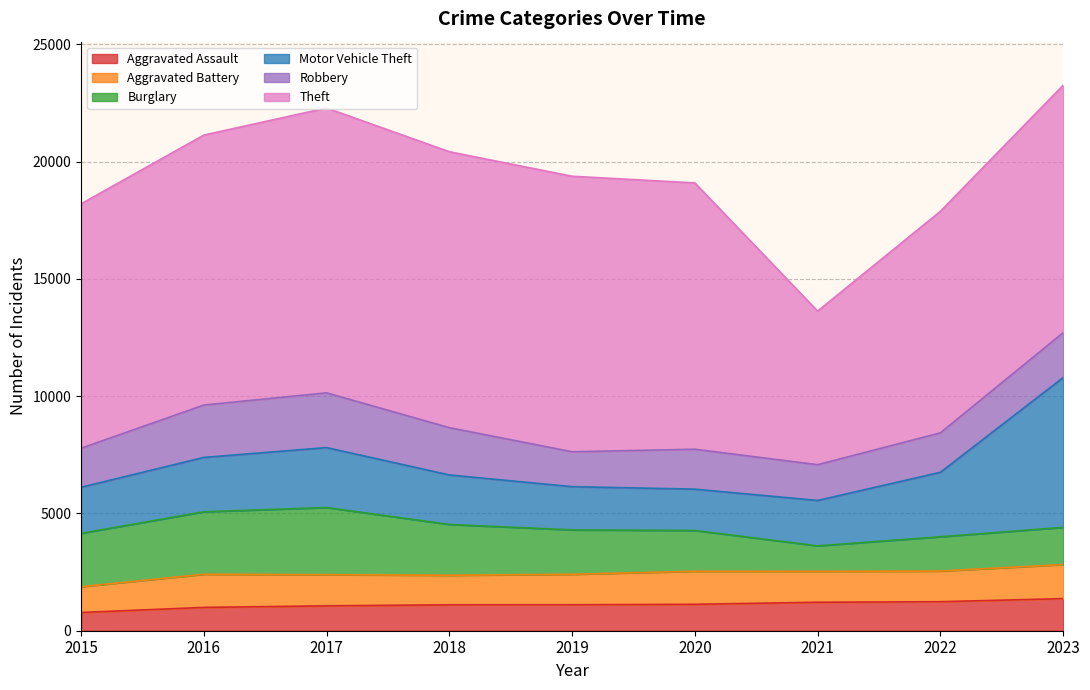

What is the difference between the second highest and second lowest values in the Theft series?

2319